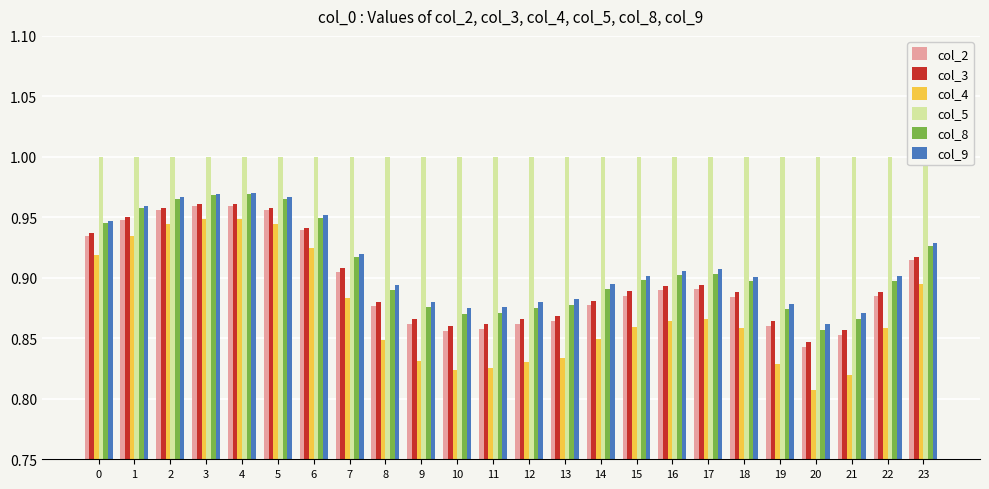

Does the chart contain stacked bars?

No